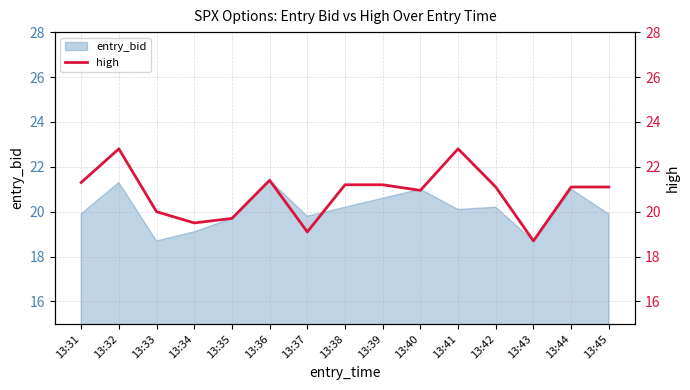

True or false: the data shows 19.5 at 13:34.

True